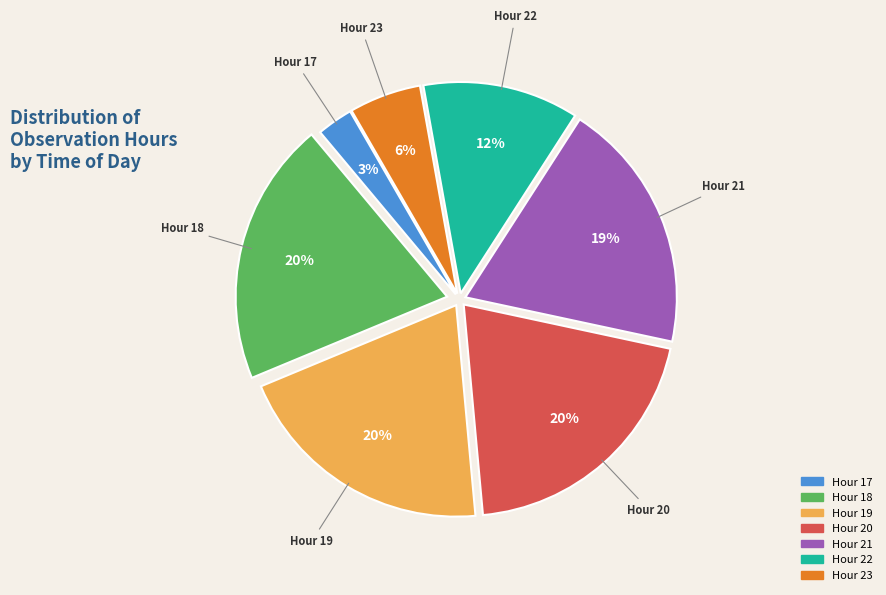

Count the number of slices in the pie.

7